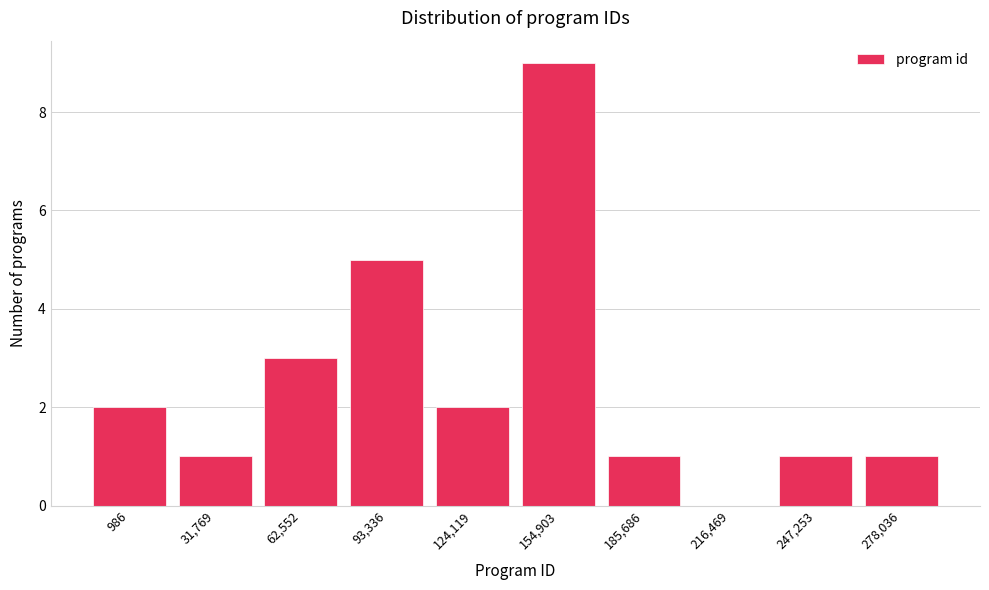

Reading left to right, extract all data points from this chart.

986=2	31,769=1	62,552=3	93,336=5	124,119=2	154,903=9	185,686=1	216,469=0	247,253=1	278,036=1